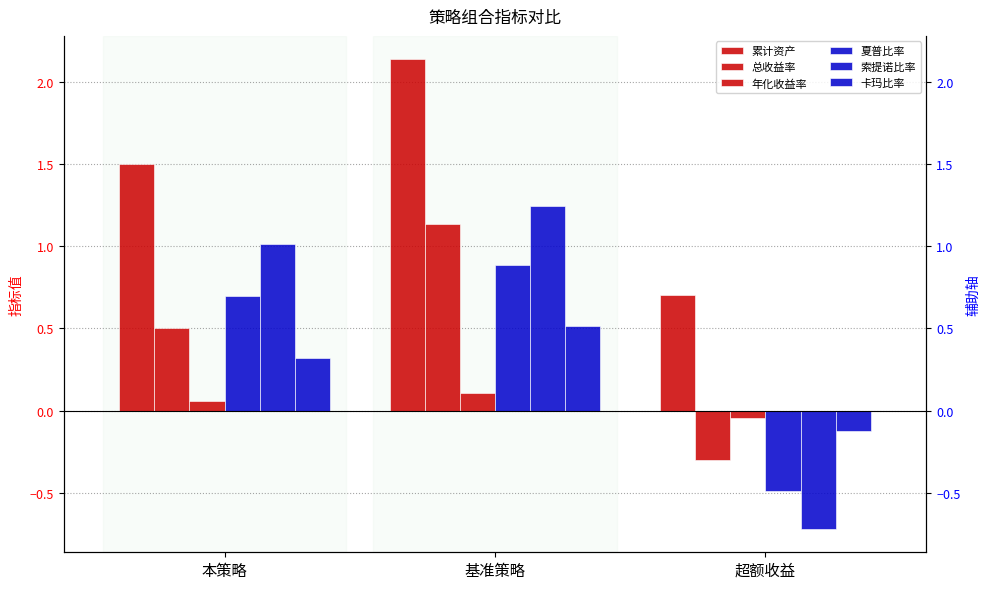

What is the lowest value of the 索提诺比率 series?

-0.7